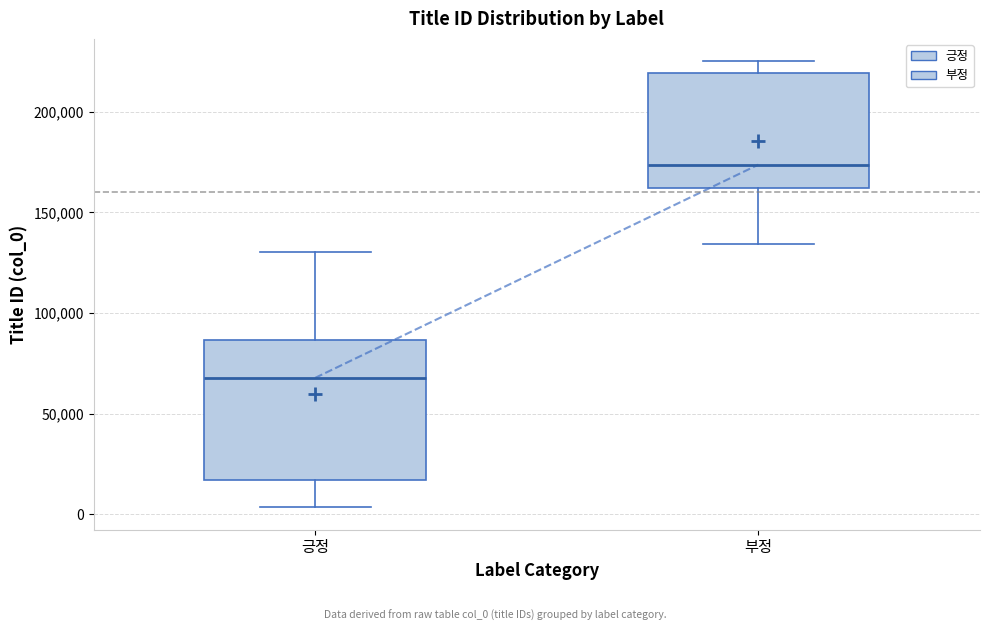

Which box's median line is the highest?

부정